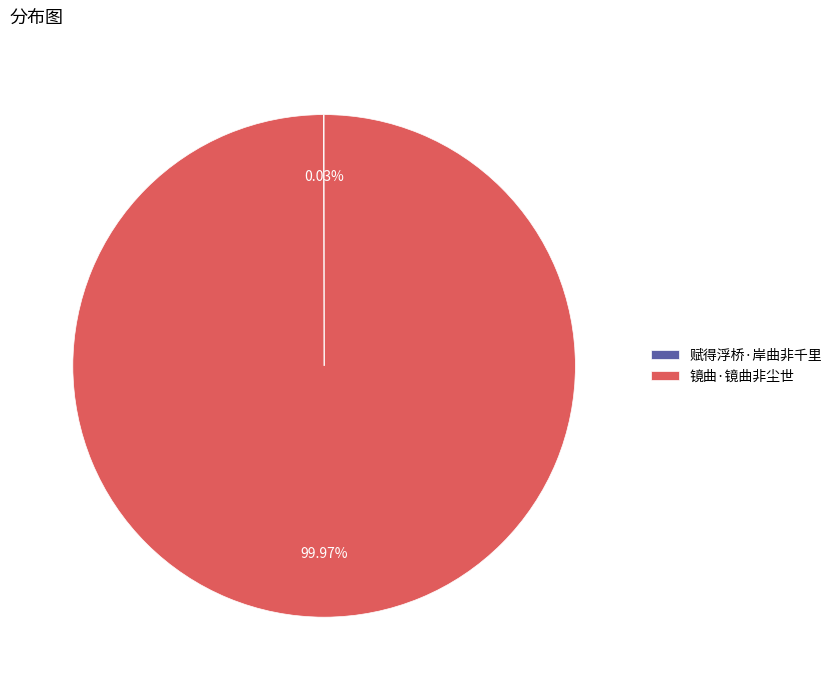

What is the largest slice in the pie chart?

镜曲·镜曲非尘世